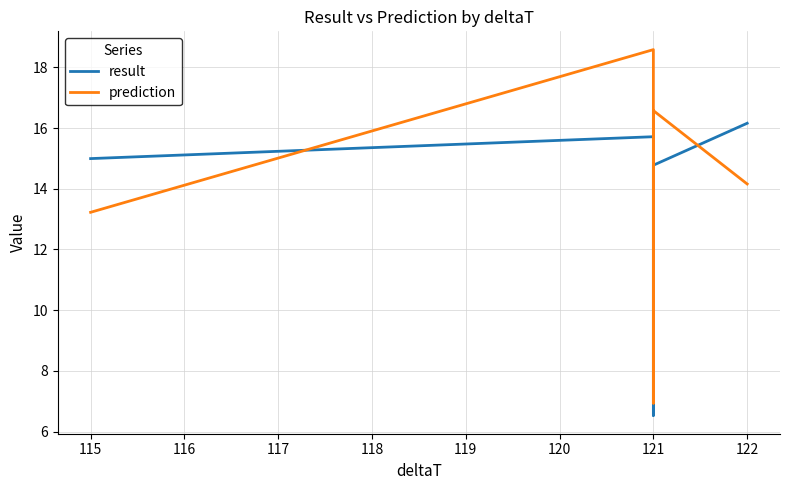

True or false: prediction has more than 0 interior local peaks.

True